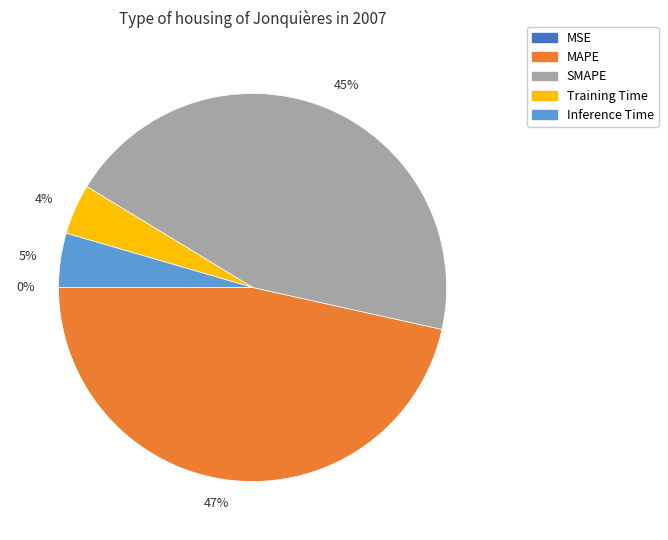

To the nearest percent, what is the average slice percentage?

20%